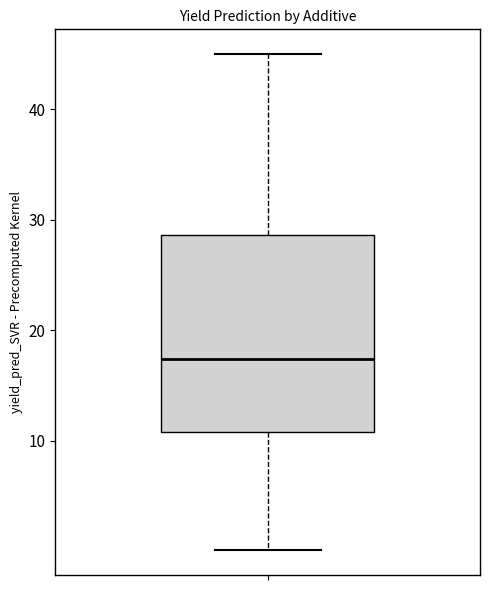

Read this box plot against the y-axis: the position of the median line, the range covered by the box, and the ends of both whiskers. The values are not printed on the chart, so give them approximately, as read against the axis.

median 17, box 11 to 29, whiskers 0 to 45